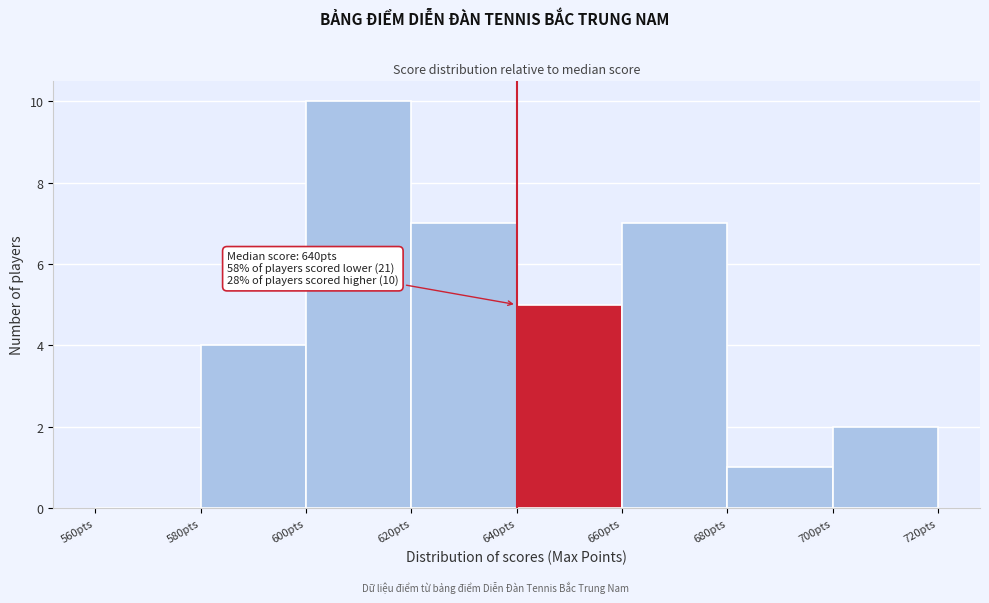

Which range on the x-axis has the tallest bar?

600 to 620